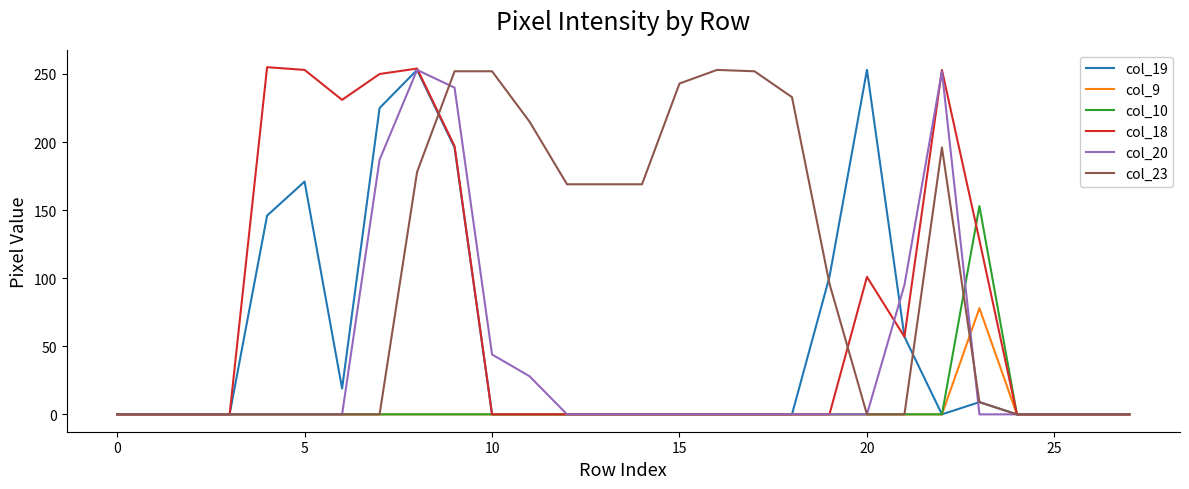

Which series has the largest total across all categories?

col_23